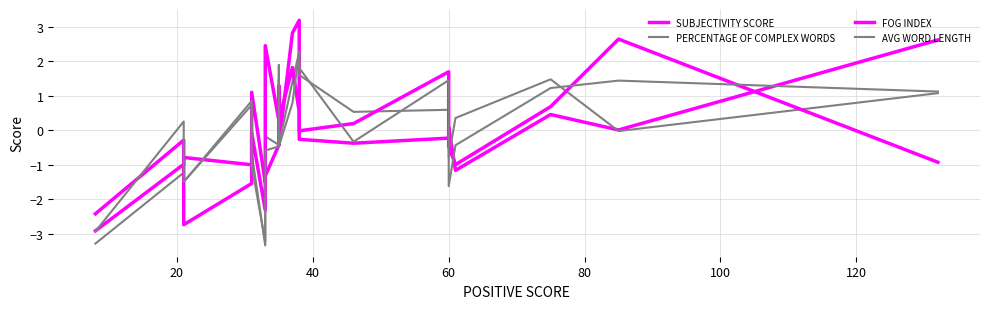

What is the difference between the second highest and minimum values in the AVG WORD LENGTH series?

5.0